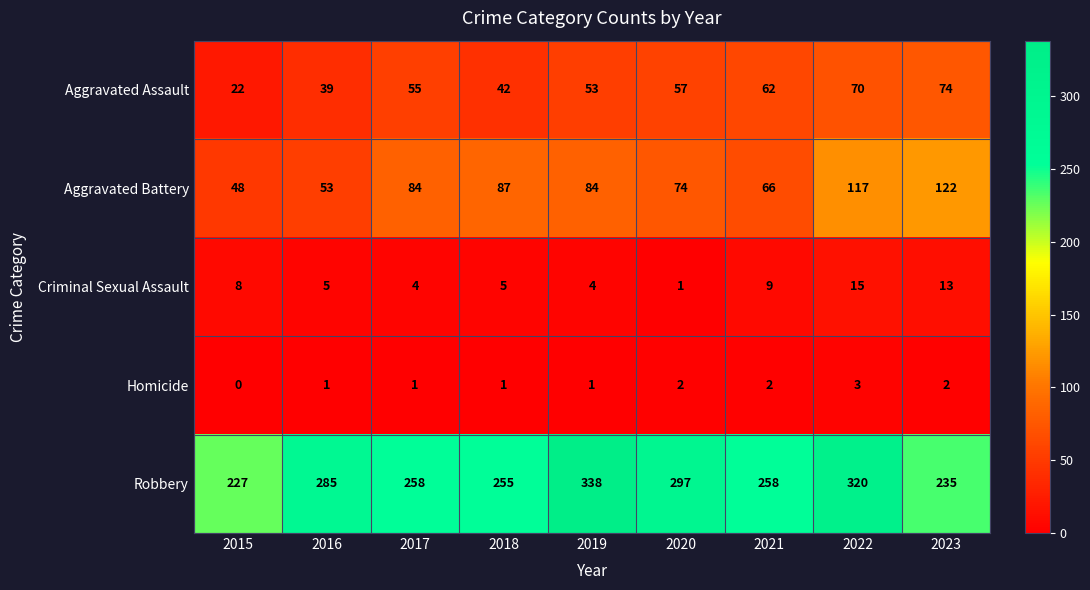

At 2019, list the series in order from smallest to largest.

Homicide, Criminal Sexual Assault, Aggravated Assault, Aggravated Battery, Robbery